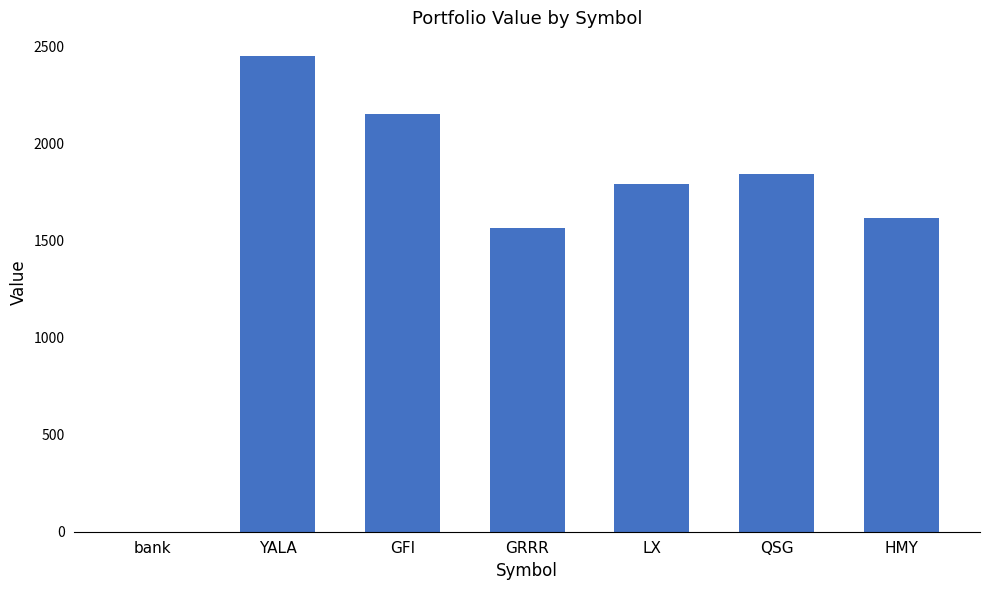

Approximately how many times larger is the value at YALA compared to QSG?

1.3